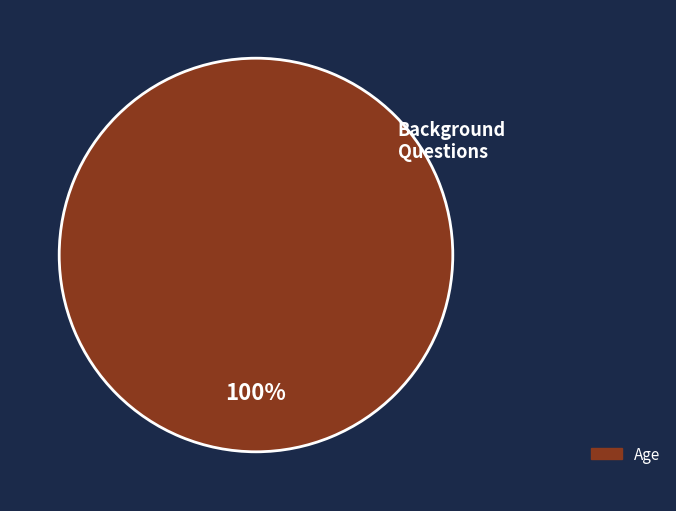

Does any single category account for the majority?

Yes